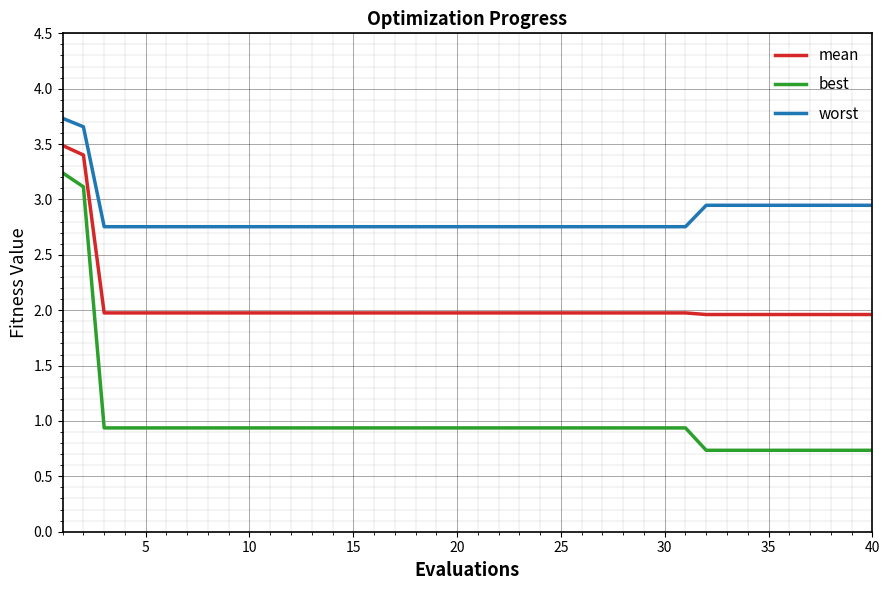

True or false: mean and best intersect in this chart.

False